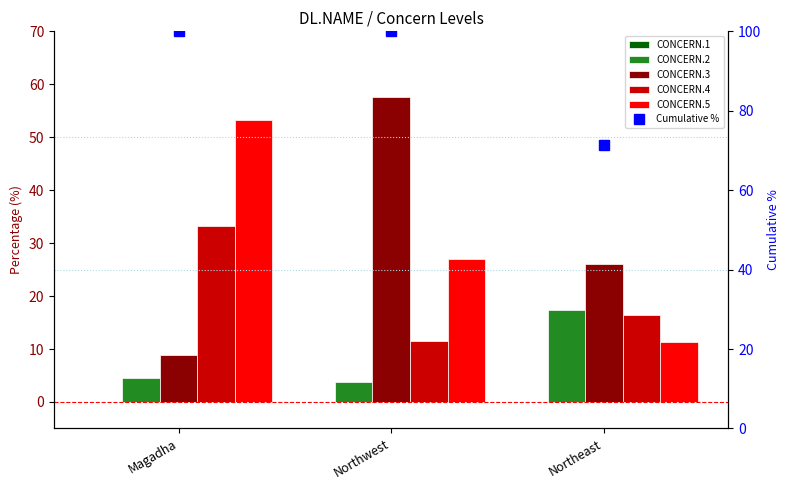

What is the difference between the CONCERN.3 values at Northwest and Magadha?

48.8